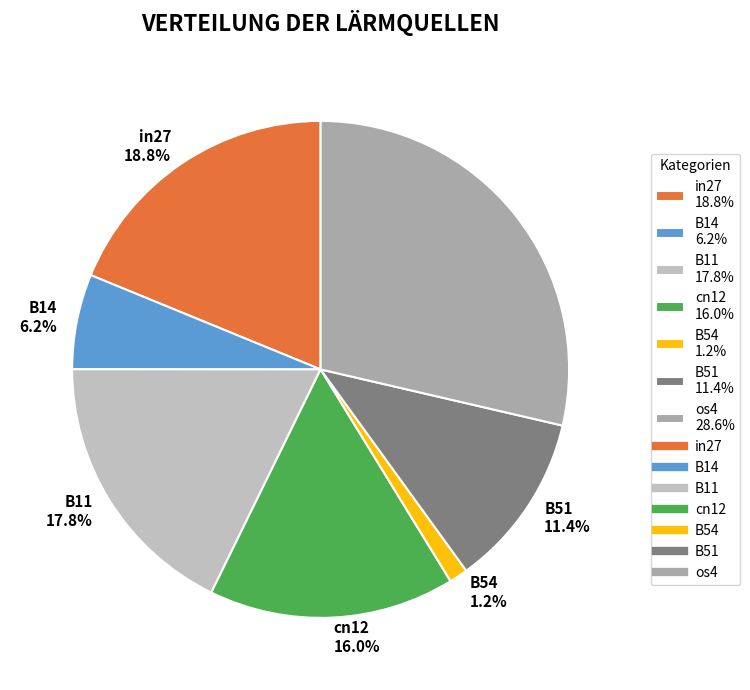

Is there any slice that represents more than half of the pie?

No